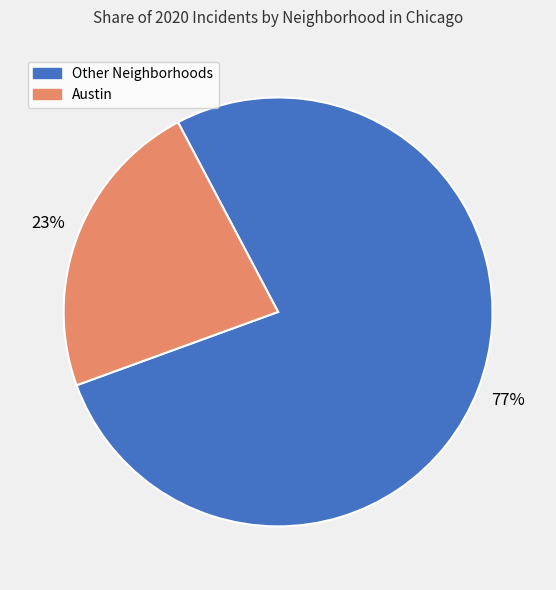

Is there a majority slice in this chart?

Yes